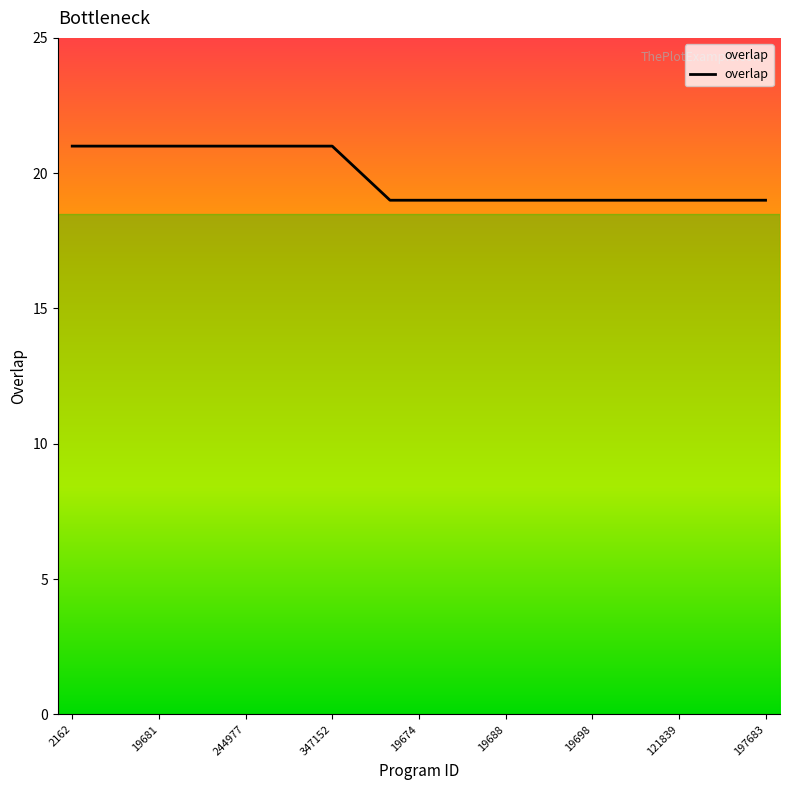

What is the maximum value shown in the chart?

21